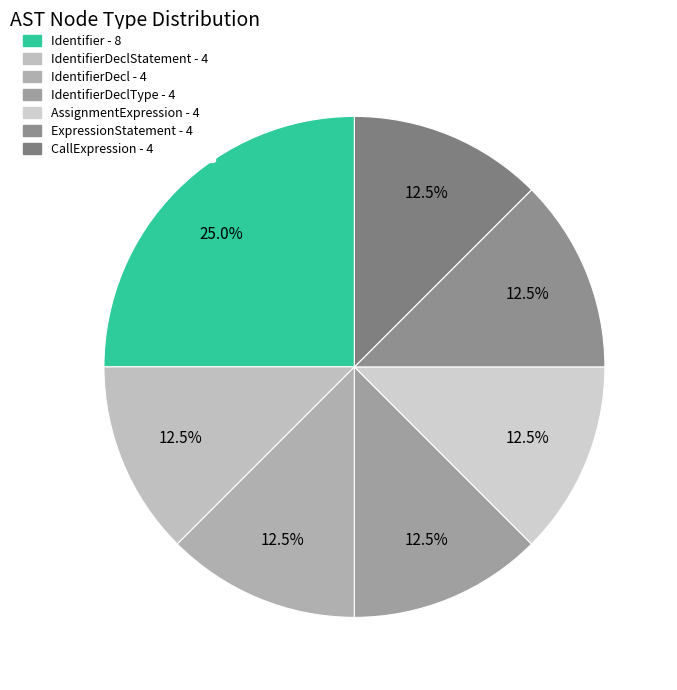

How many segments does this pie chart have?

7